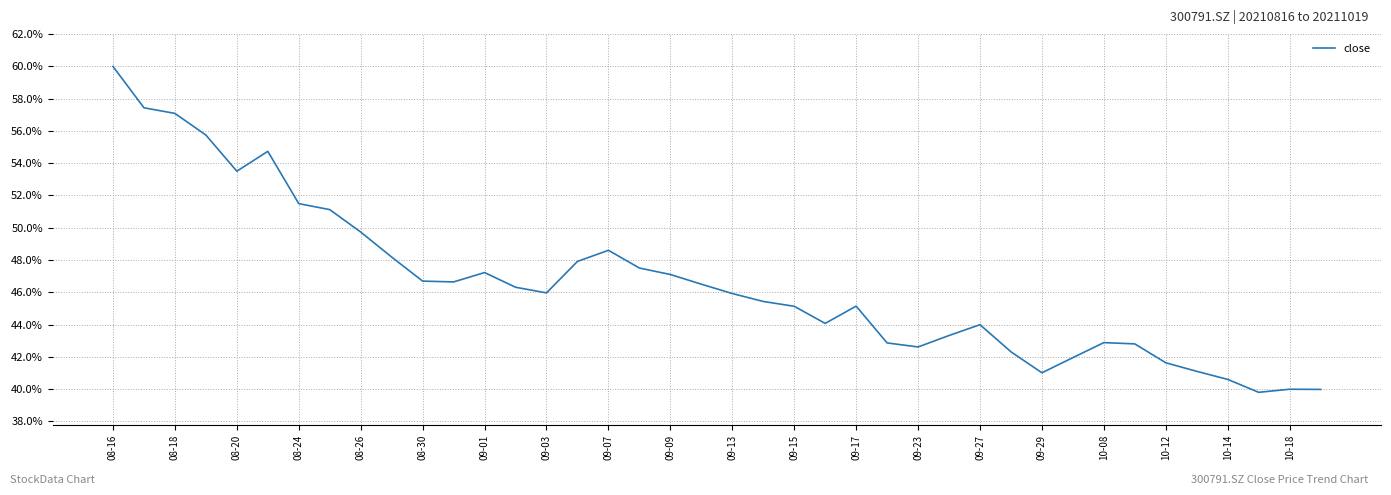

What is the greatest value displayed?

60.0